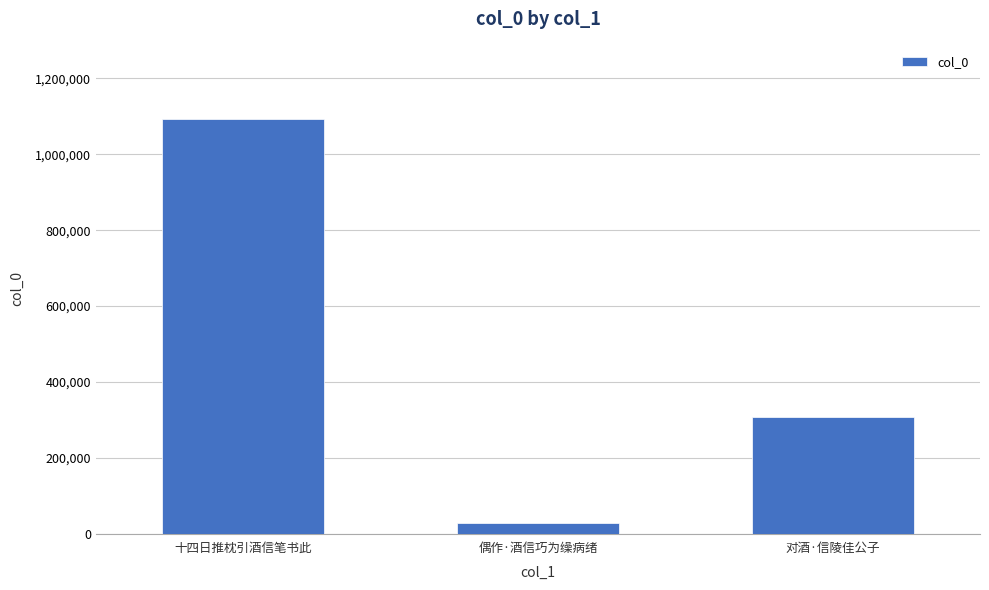

What is the label of the 2nd bar from the right?

偶作·酒信巧为缲病绪